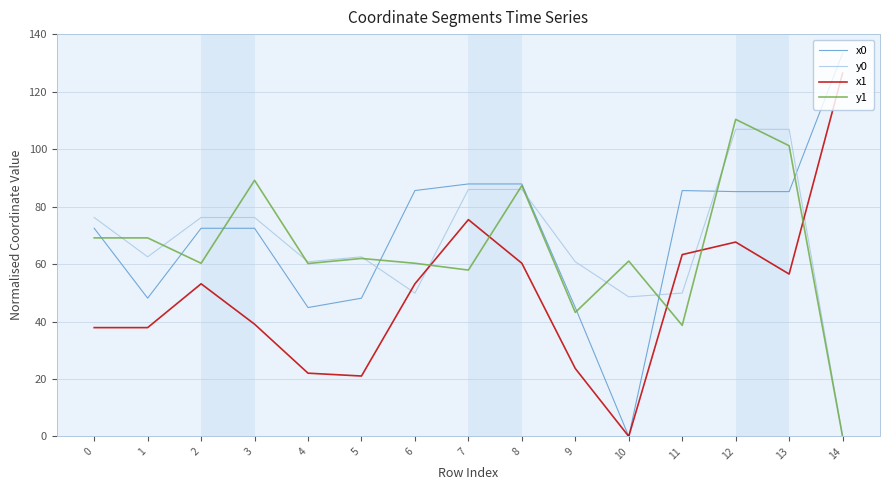

What is the difference between the maximum and minimum values in the y1 series?

110.4